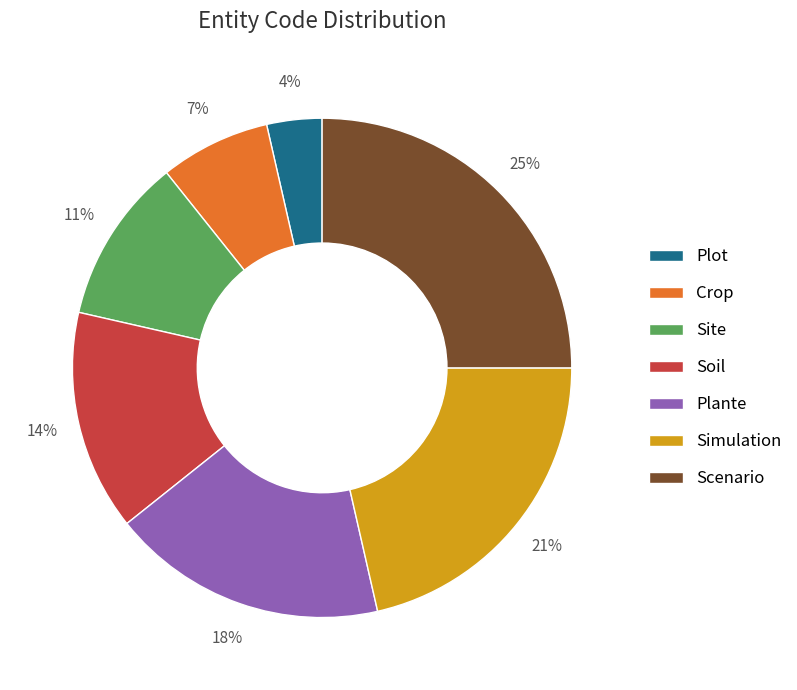

Is there any slice that represents more than half of the pie?

No